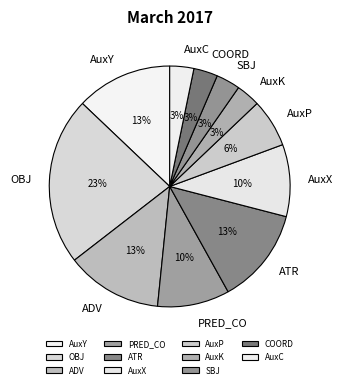

The COORD slice represents 3% of the pie. True or false?

True